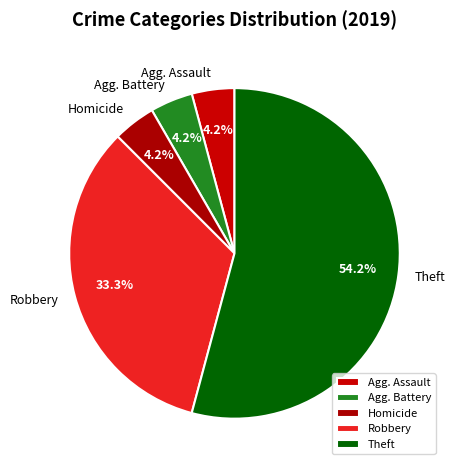

Between Agg. Assault and Theft, which is larger?

Theft